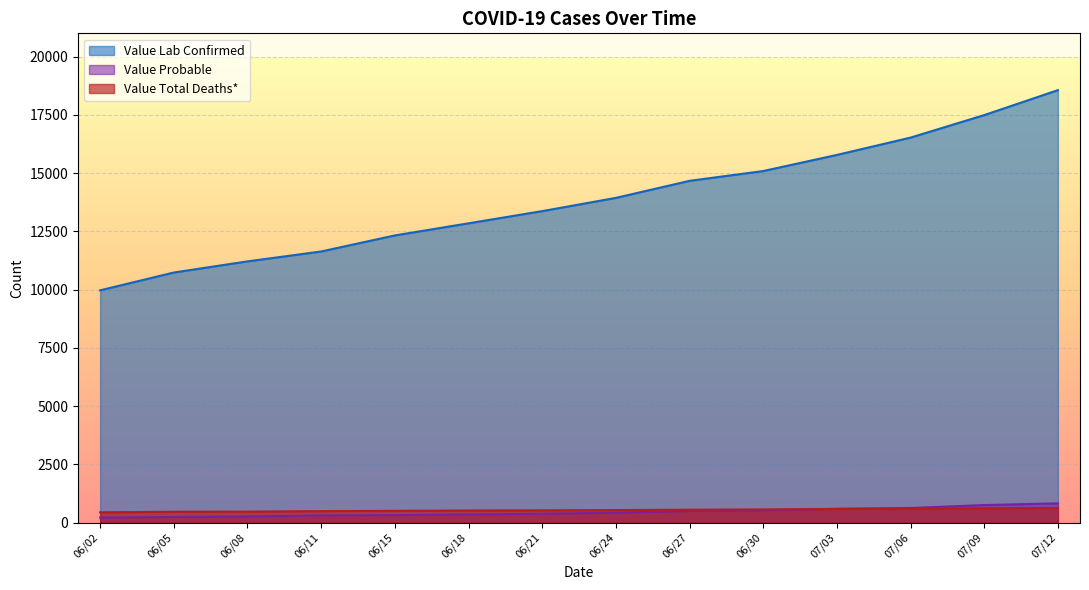

List the series in order of their peak value, highest first.

Value Lab Confirmed, Value Probable, Value Total Deaths*